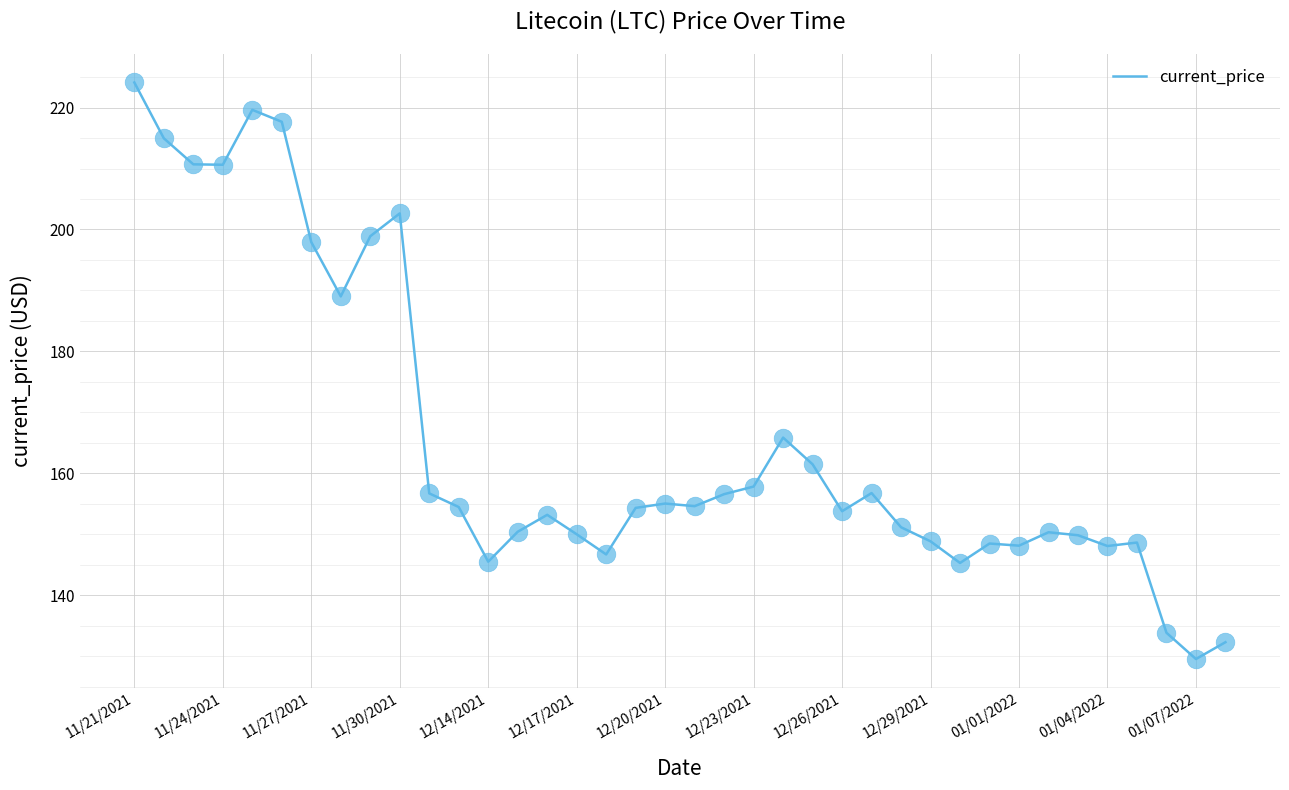

What is the difference between the maximum and minimum values?

94.6